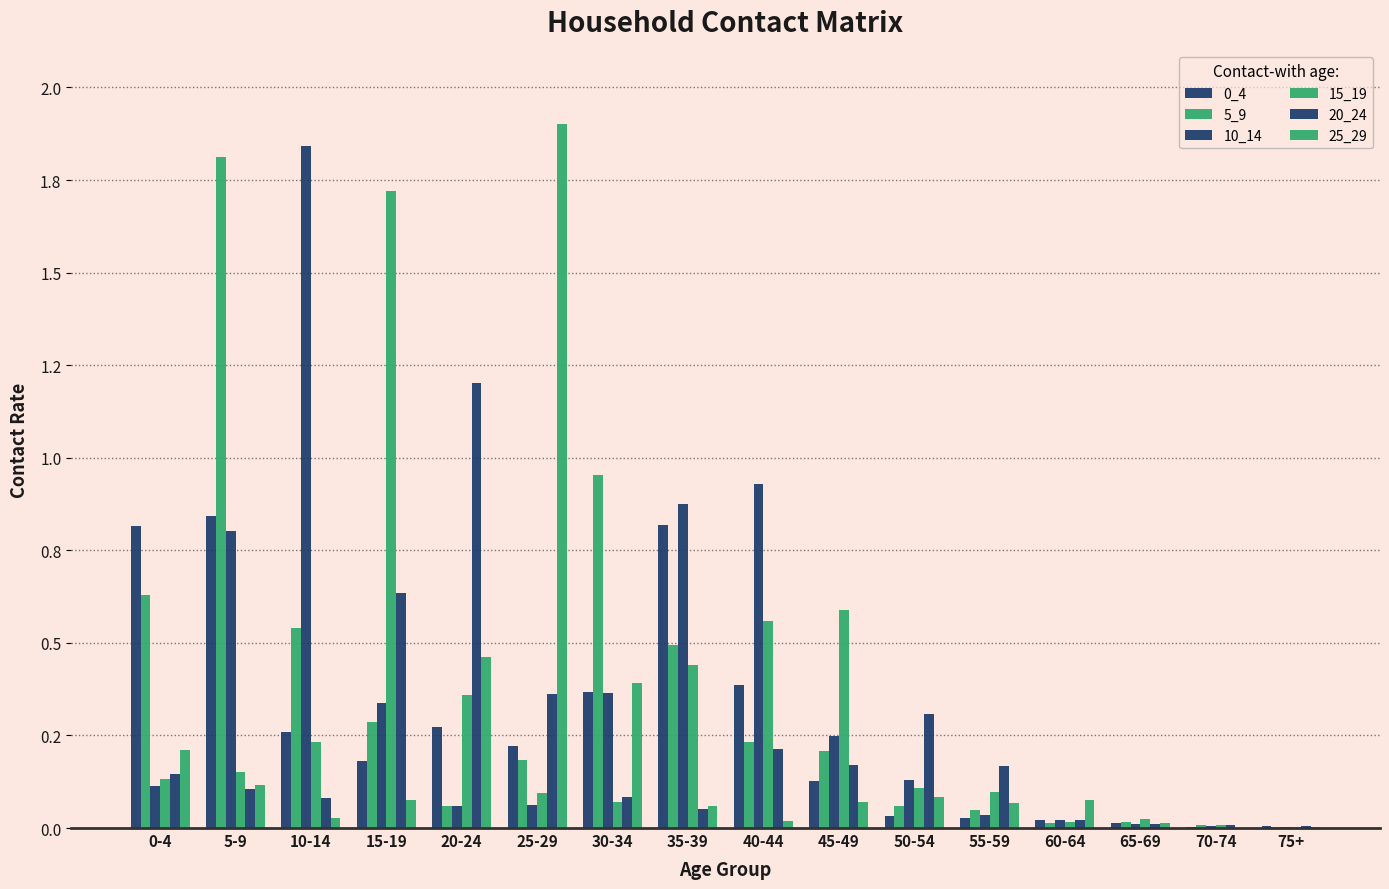

Are the bars horizontal?

No